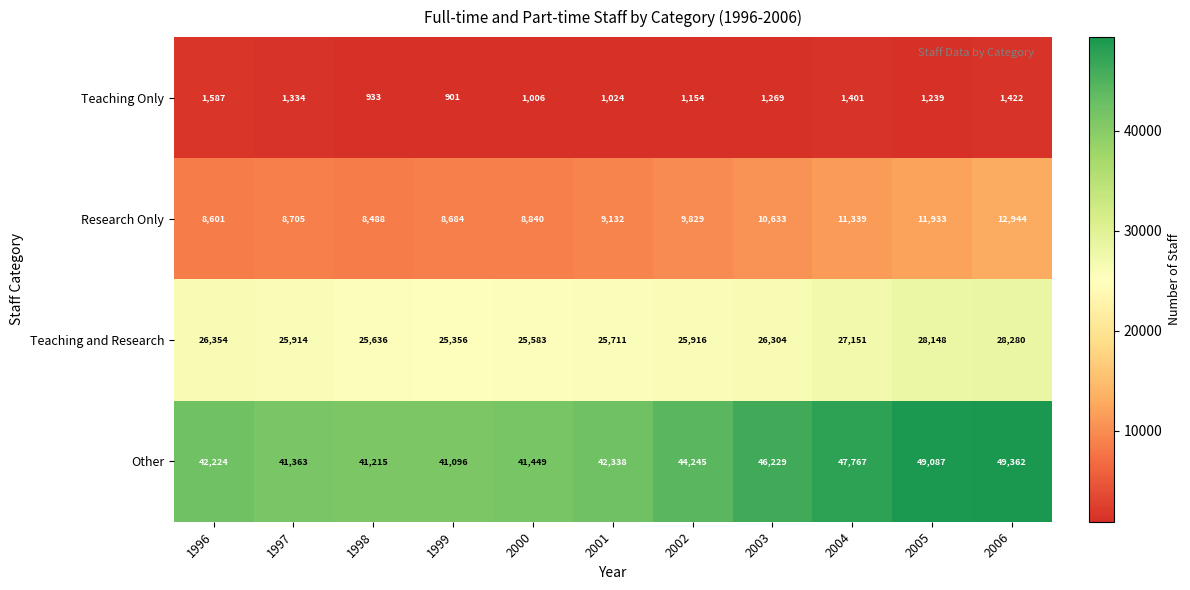

Read the Research Only value at 2003, to the nearest 10.

10630